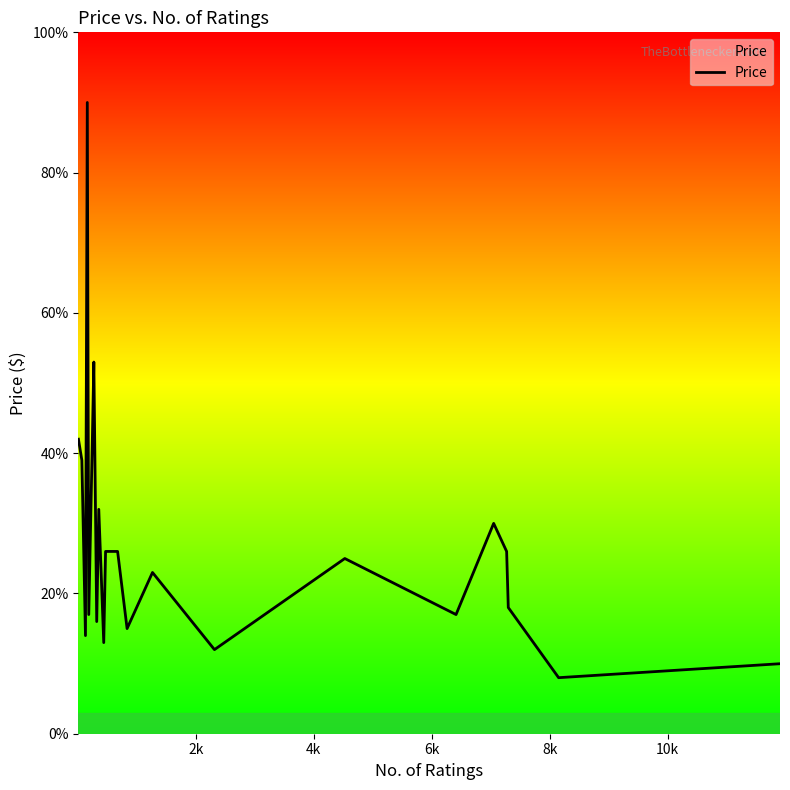

Reading left to right, what are all the values shown in this chart?

42.0	39.0	14.0	90.0	17.0	42.0	53.0	16.0	32.0	13.0	26.0	26.0	15.0	23.0	12.0	25.0	17.0	30.0	26.0	18.0	8.0	10.0